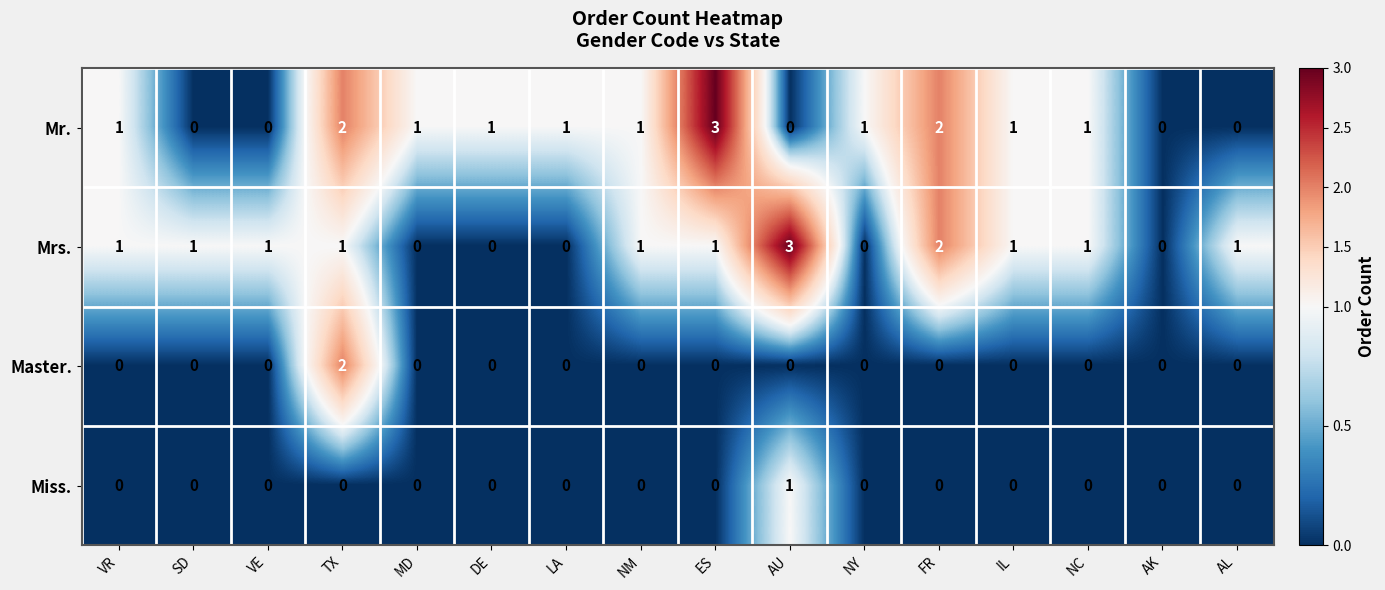

What is the total value across all series at NY?

1